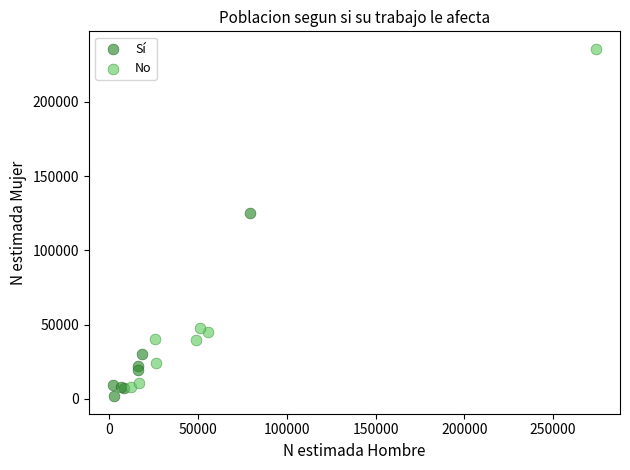

Which series has the widest spread of Y values?

No